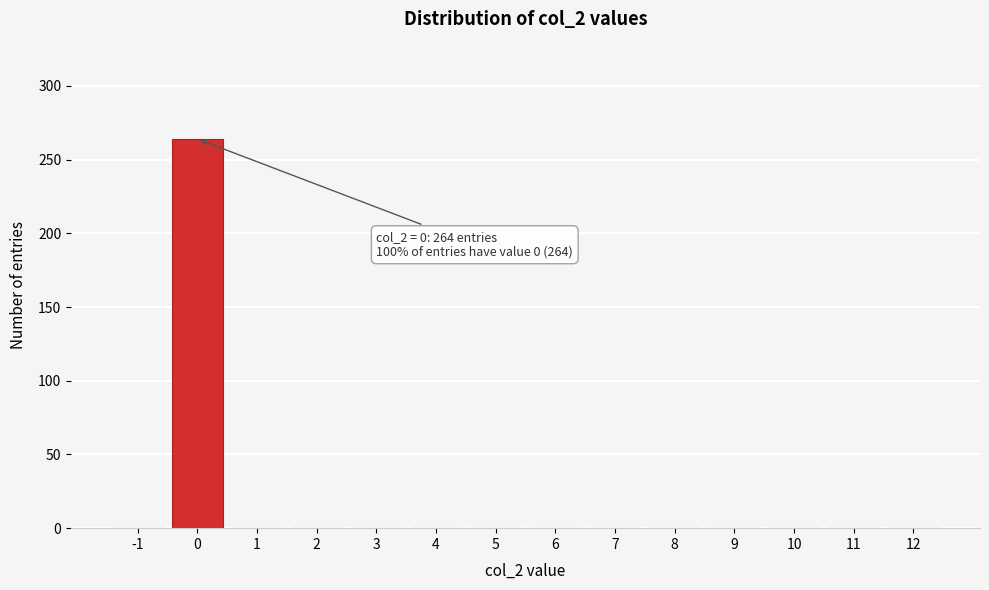

Reading left to right, what are all the values shown in this chart?

-1=0	0=264	1=0	2=0	3=0	4=0	5=0	6=0	7=0	8=0	9=0	10=0	11=0	12=0